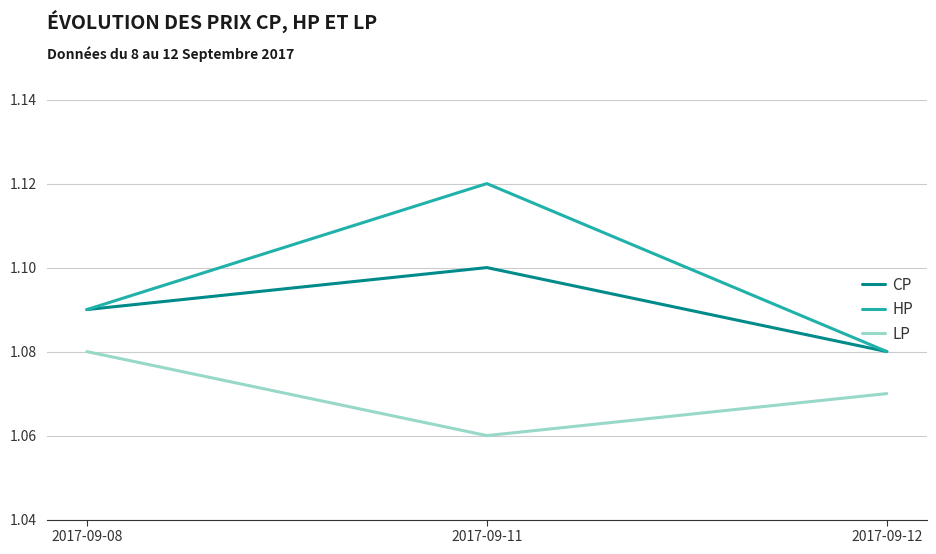

At which label is CP closest to 1?

2017-09-12